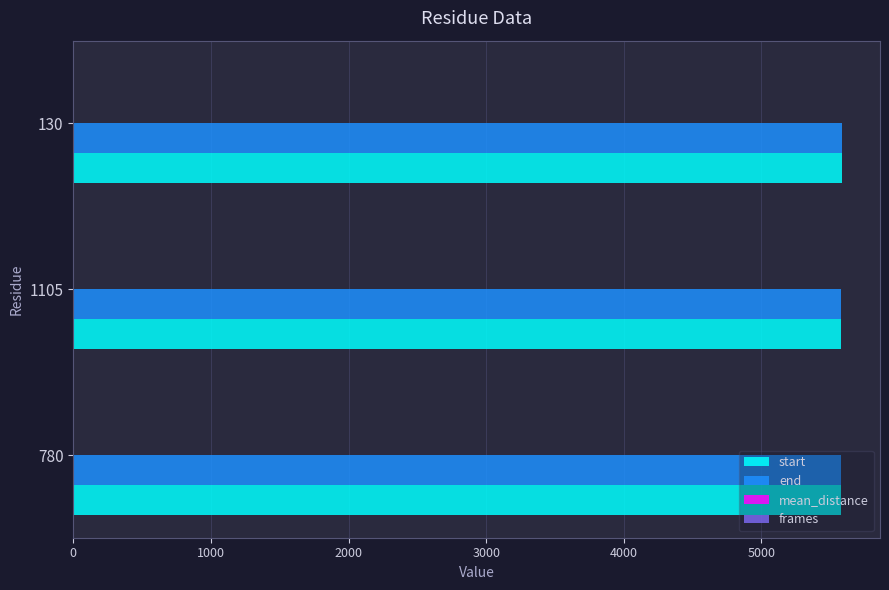

What is the maximum value shown in the chart?

5582.0